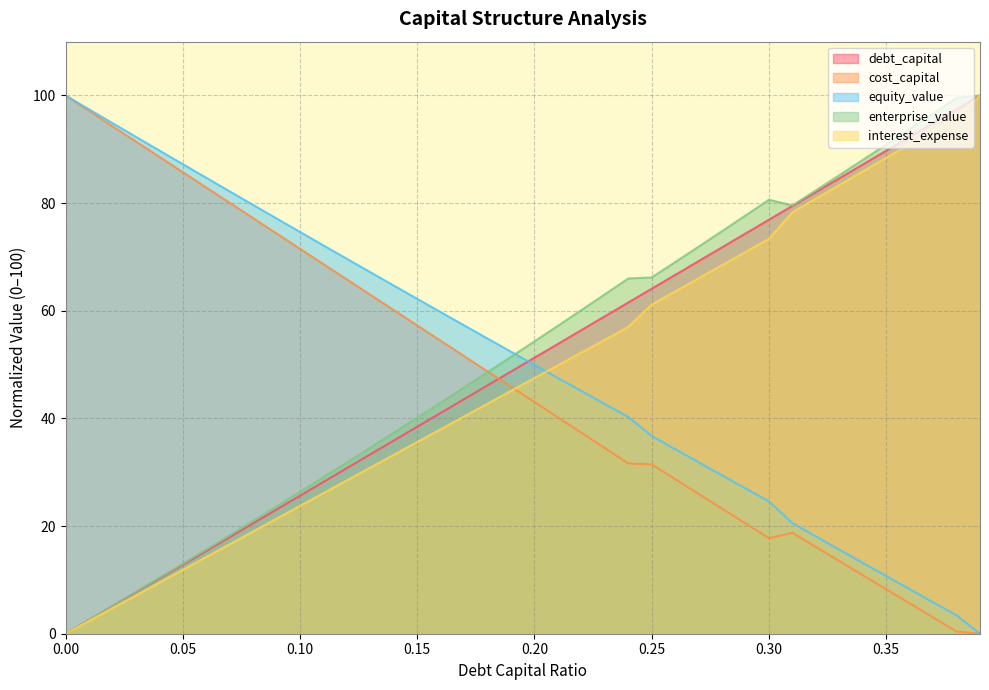

Which series has the largest total across all categories?

enterprise_value